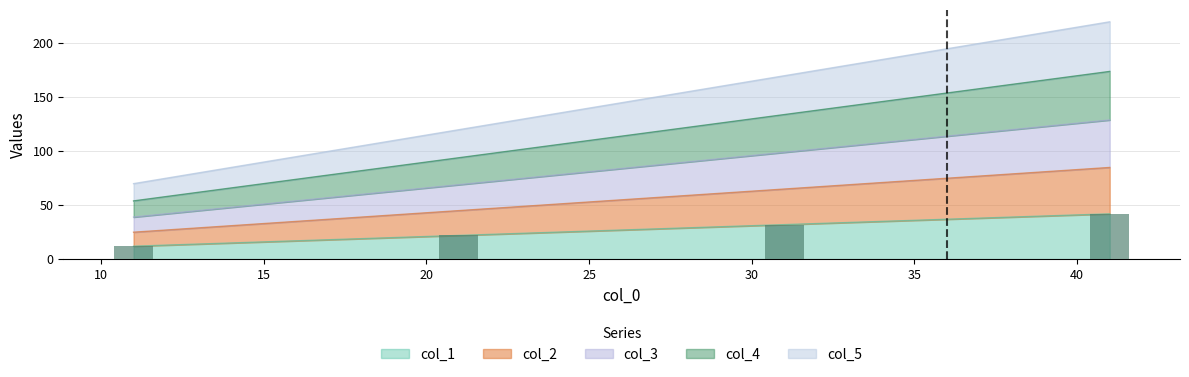

What is the lowest value of the col_1 series?

12